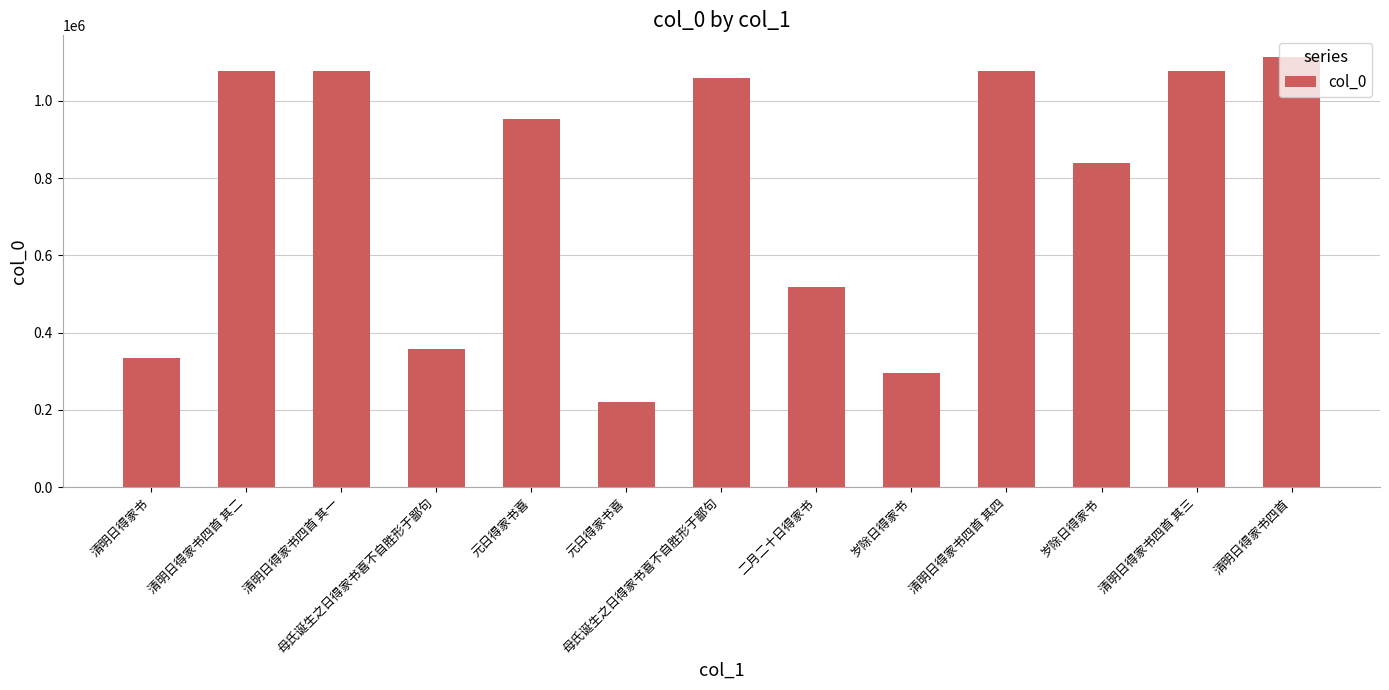

What is the approximate value at 元日得家书喜, to the nearest 10?

953110